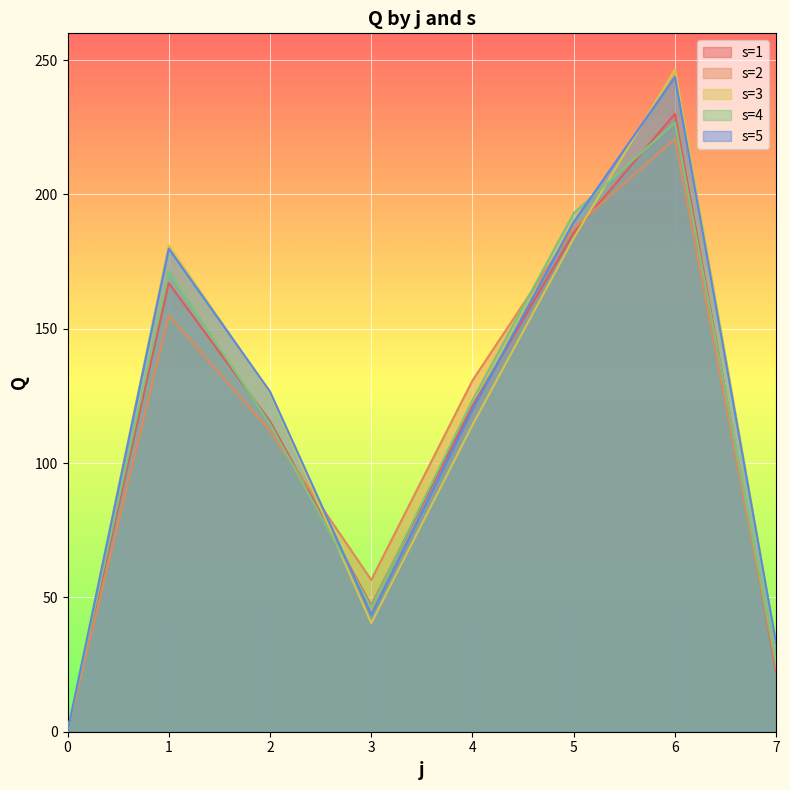

Reading left to right, what are all the values shown in this chart?

s=1: 0=0.0	1=167.0	2=115.6	3=47.0	4=121.3	5=185.7	6=230.0	7=22.3
s=2: 0=0.0	1=155.0	2=112.0	3=56.5	4=130.8	5=187.5	6=220.8	7=23.8
s=3: 0=0.0	1=181.1	2=126.1	3=40.4	4=114.2	5=183.8	6=246.6	7=32.5
s=4: 0=0.0	1=171.4	2=114.5	3=46.5	4=123.4	5=193.1	6=226.8	7=25.5
s=5: 0=0.0	1=179.9	2=126.6	3=43.5	4=120.0	5=189.8	6=243.8	7=32.8